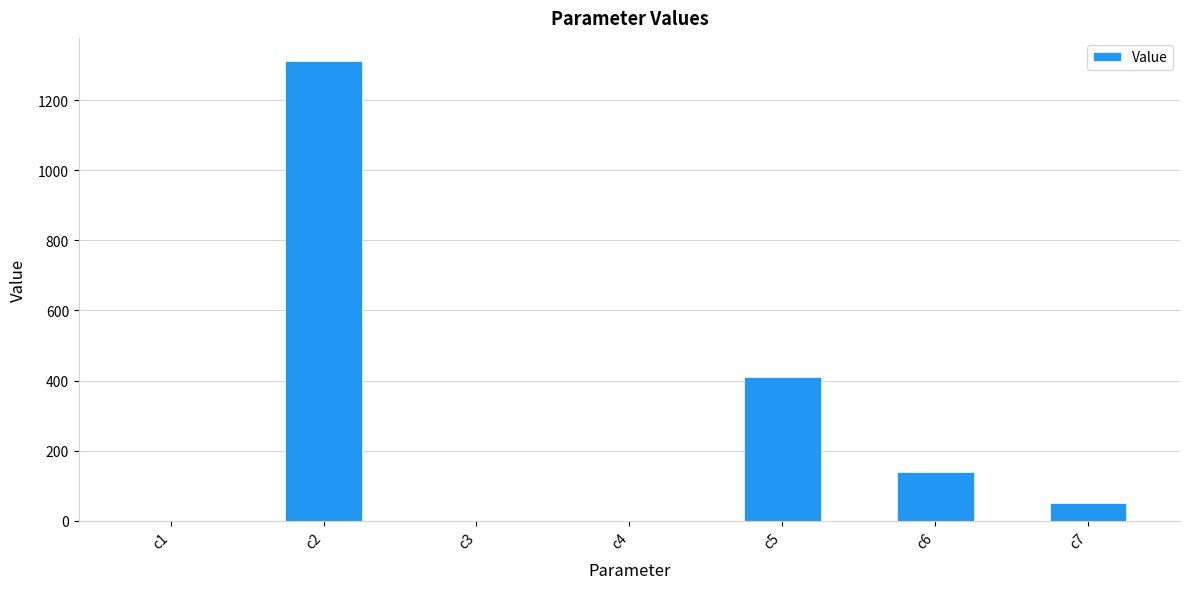

Is it true that the value at c6 is 140.5?

True